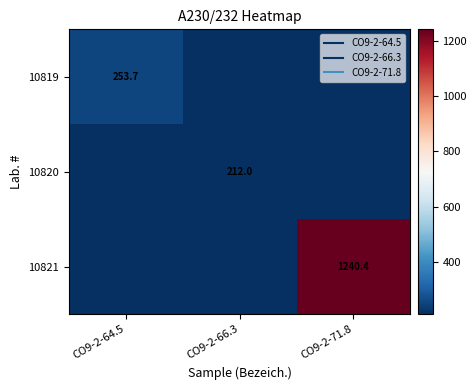

At which category is the sum across all series the highest?

CO9-2-71.8